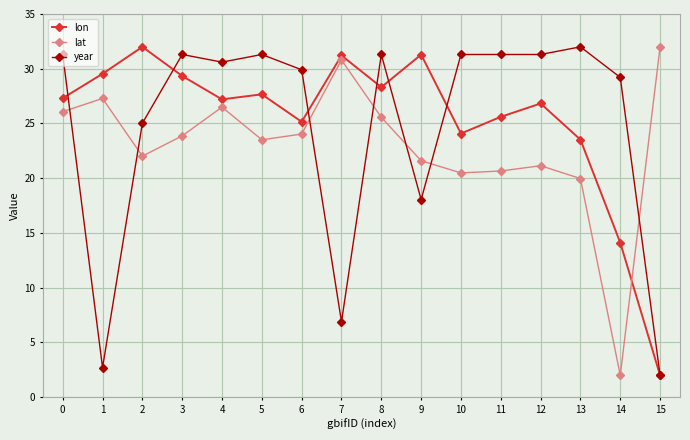

Which series has the largest total across all categories?

lon